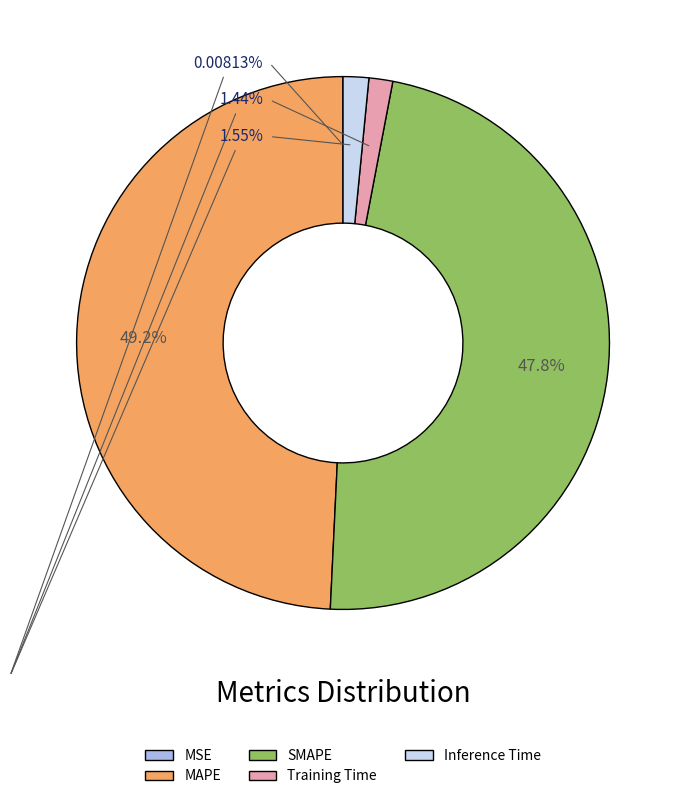

Is SMAPE the majority of the pie?

No